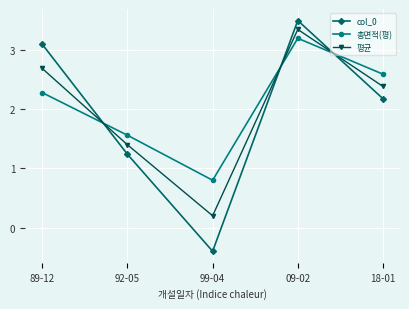

Rank the series at 92-05 from highest to lowest value.

총면적(평), 평균, col_0